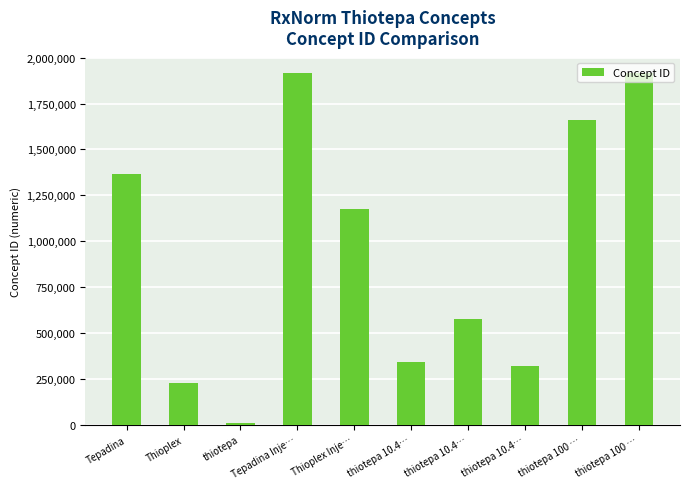

Are the bars grouped side by side (vs. stacked)?

No